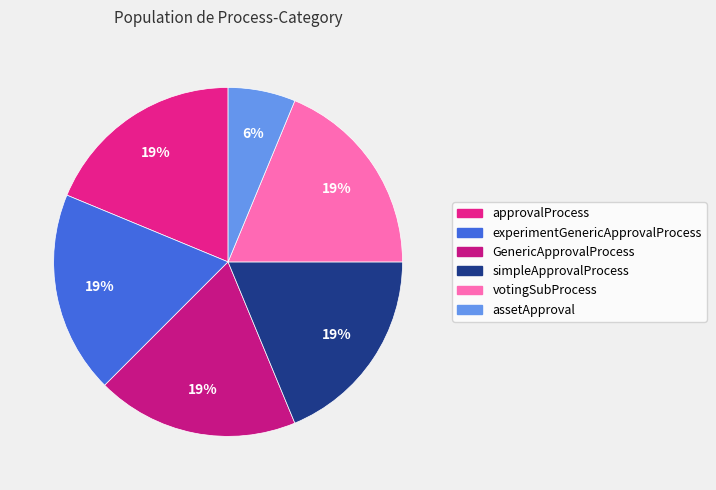

To the nearest percent, what portion does approvalProcess represent?

19%